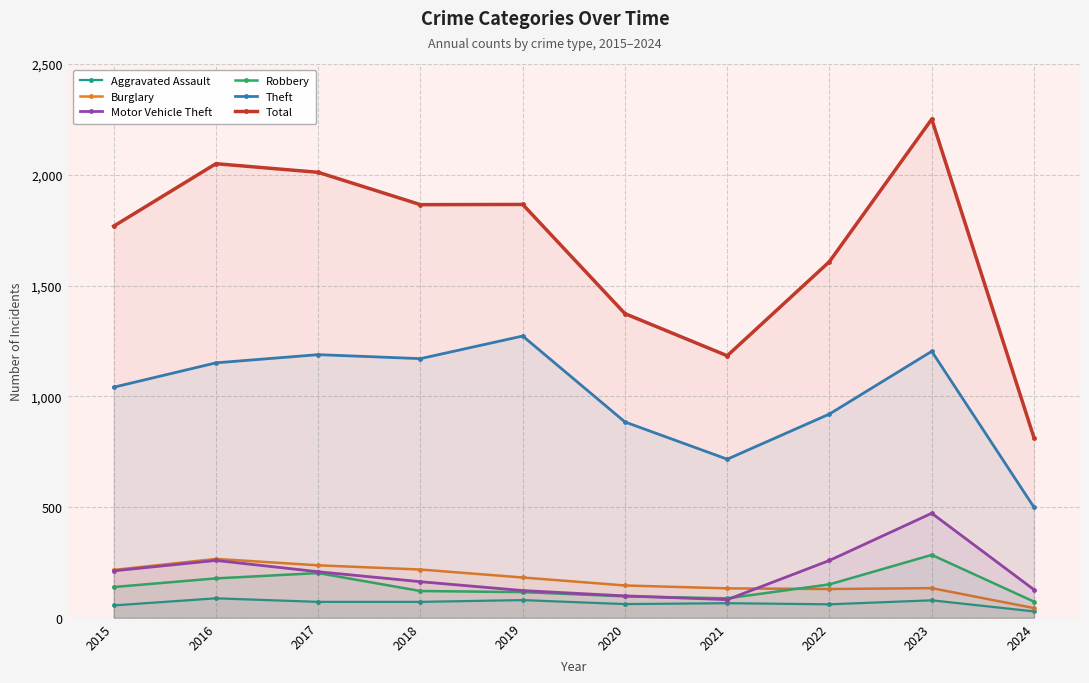

Which has a higher value, 2016 or 2019?

2016